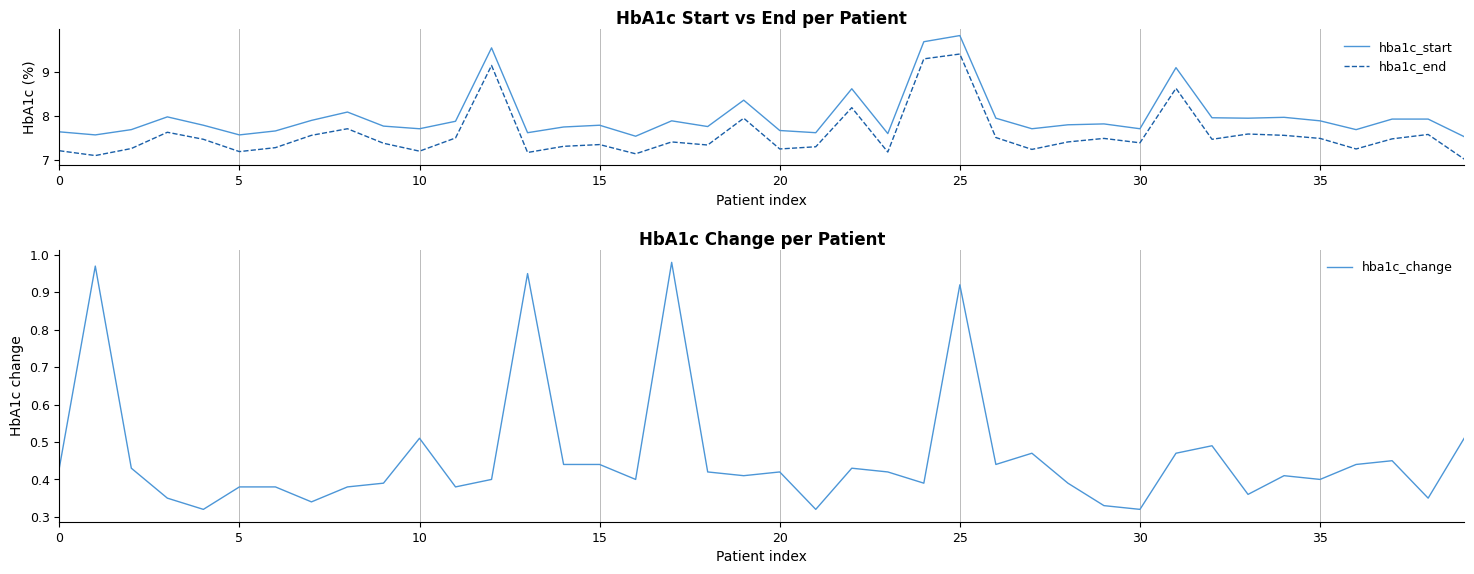

What is the maximum value shown in the chart?

9.8